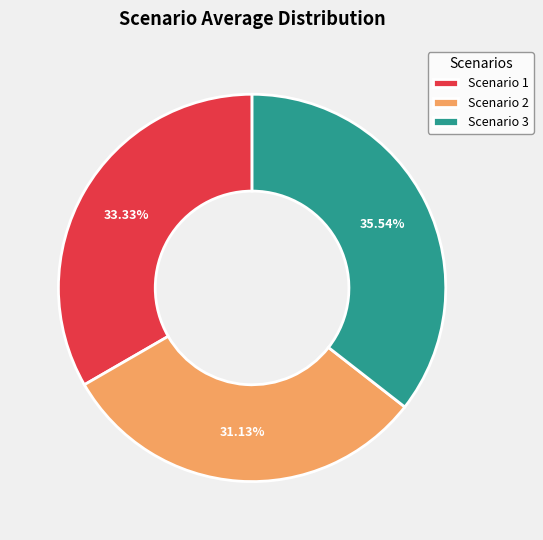

Which slice is the largest?

Scenario 3